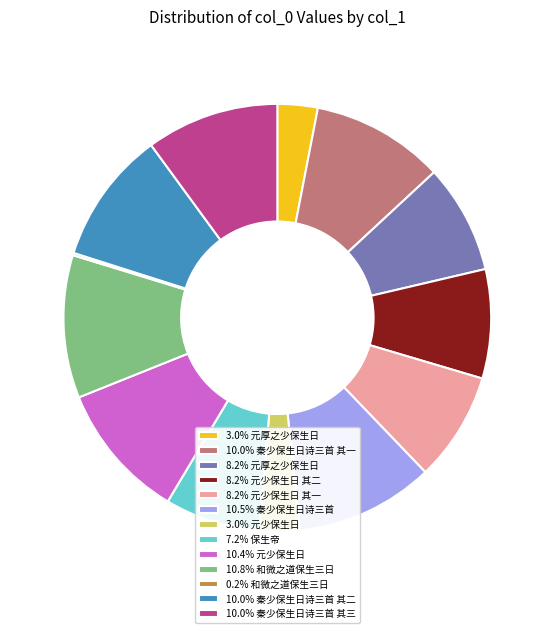

Do 10.0% 秦少保生日诗三首 其三 and 8.2% 元少保生日 其一 together represent more than half of the pie?

No